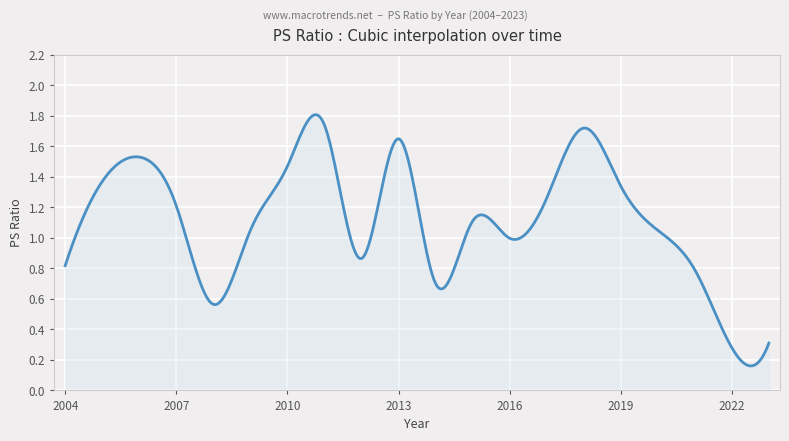

At which category does the chart reach its minimum across all series?

2022